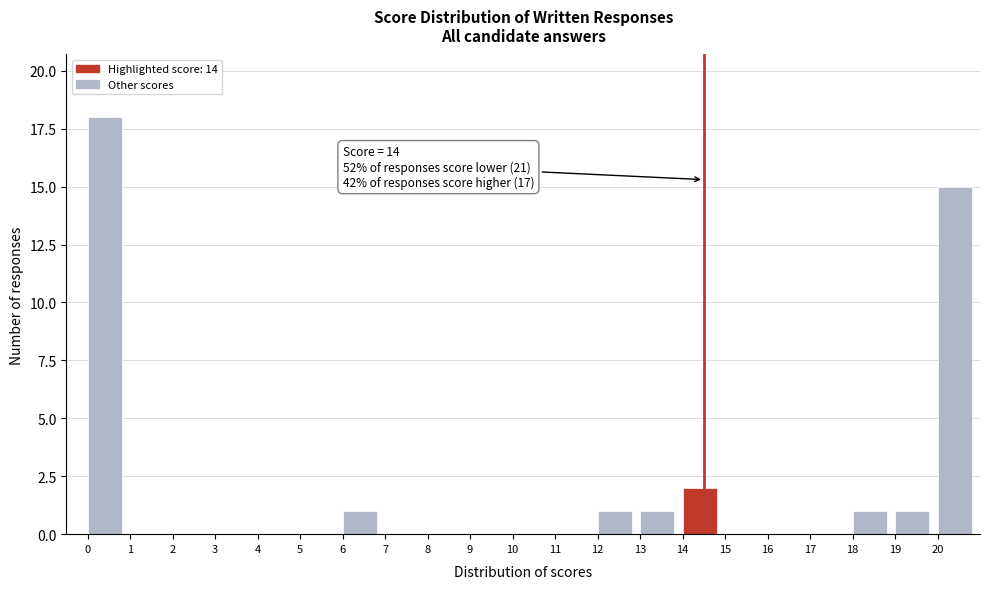

Over which range of the x-axis is the bar tallest?

0 to 1